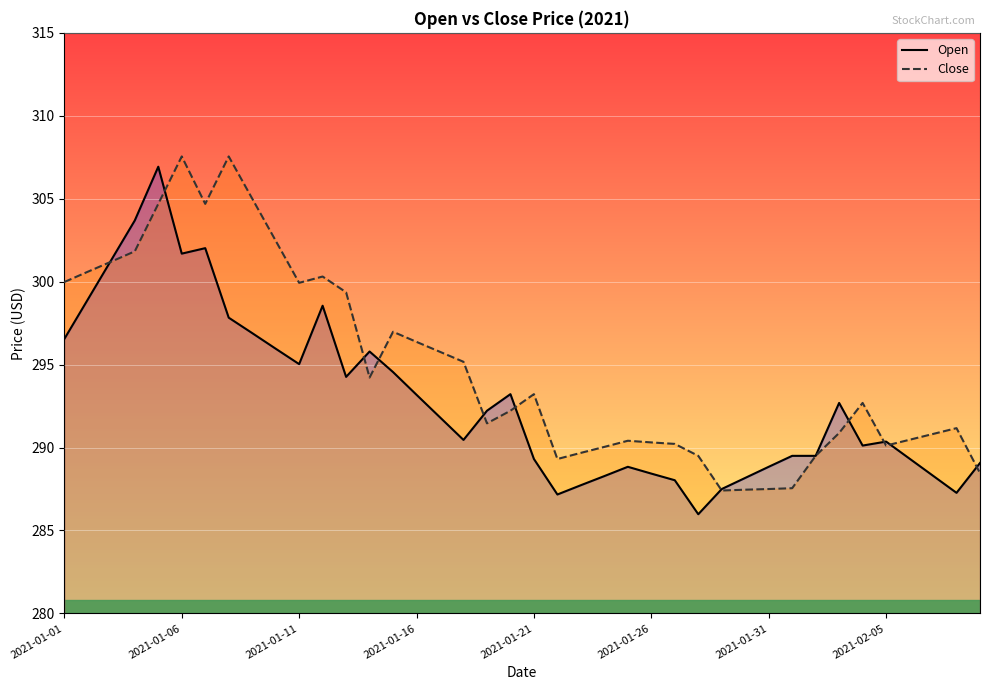

List the labels in order of Open value, smallest first.

27, 21, 38, 28, 22, 26, 29, 23, 37, 25, 24, 30, 39, 20, 36, 31, 32, 34, 35, 17, 16, 18, 33, 15, 19, 12, 14, 10, 13, 9, 2021-01-01, 8, 2021-02-05, 11, 2021-01-06, 2021-01-11, 2021-01-26, 2021-01-31, 2021-01-16, 2021-01-21